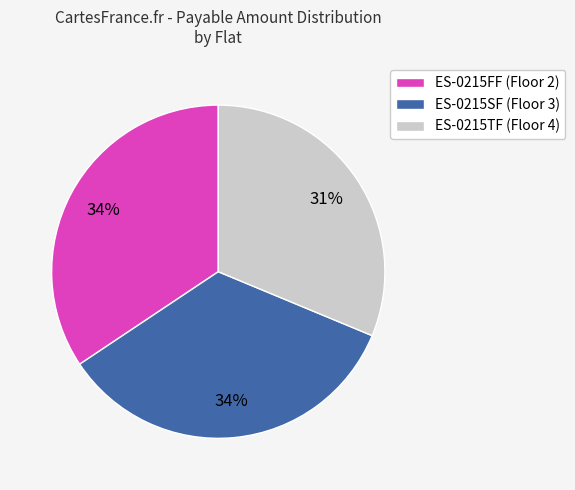

Is the sum of ES-0215SF (Floor 3) and ES-0215FF (Floor 2) greater than half?

Yes